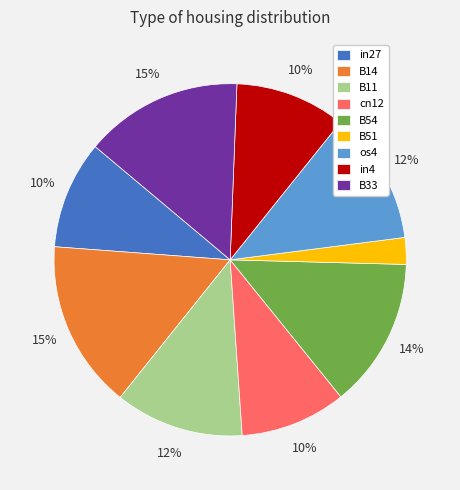

To the nearest percent, what portion does B11 represent?

12%